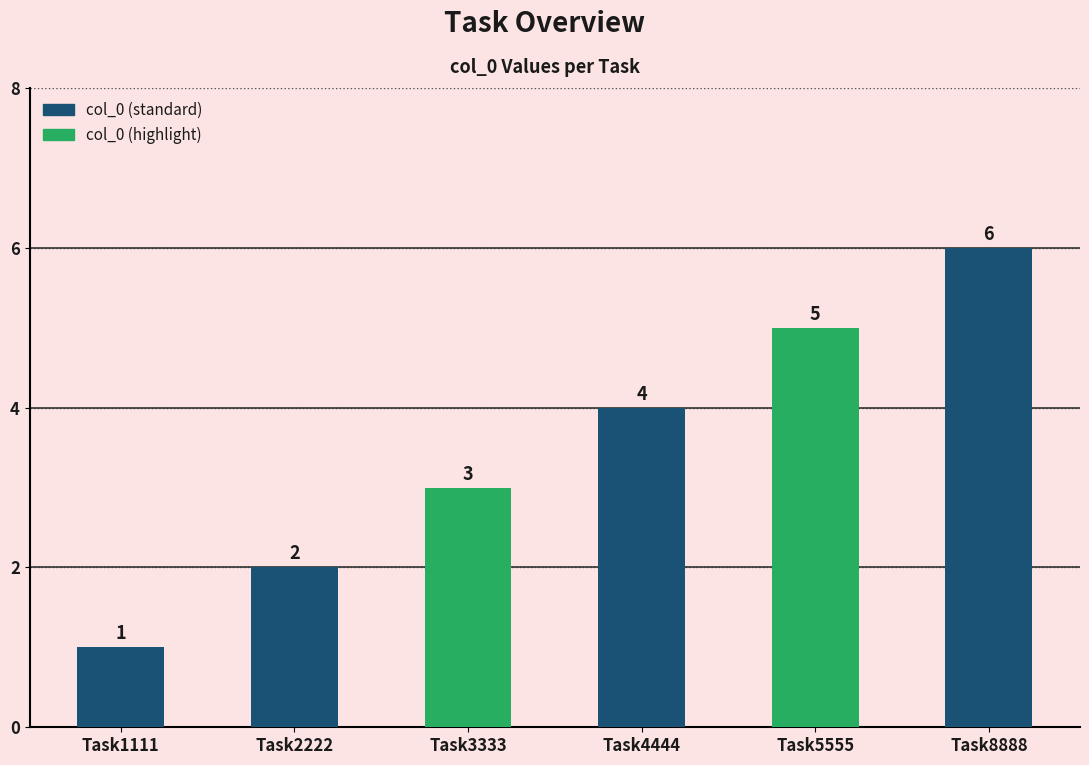

The chart shows a value of 6 at Task8888. True or false?

True